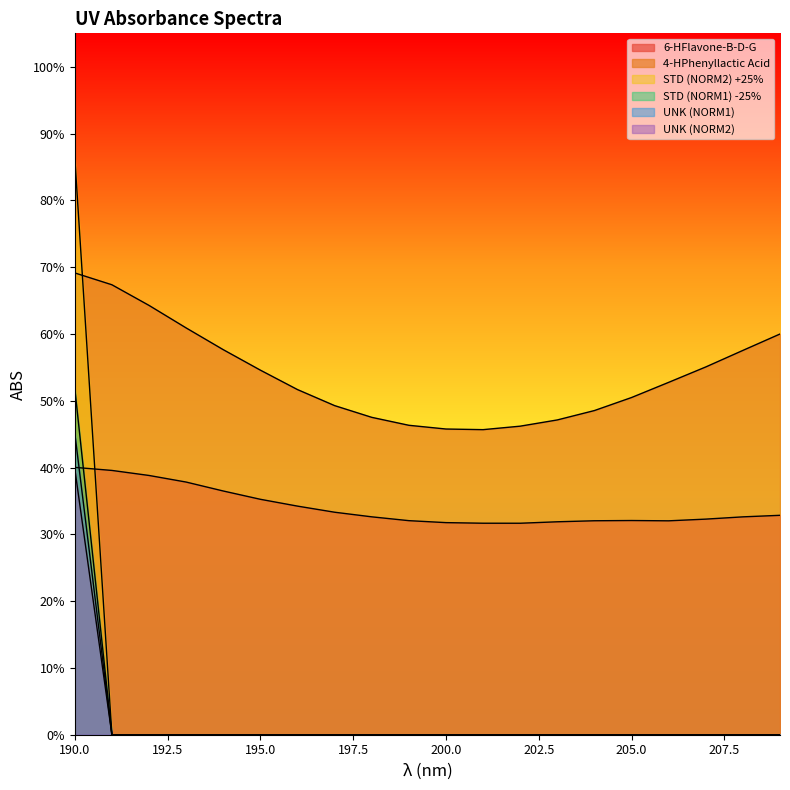

Does the chart display data point markers on the line(s)?

No